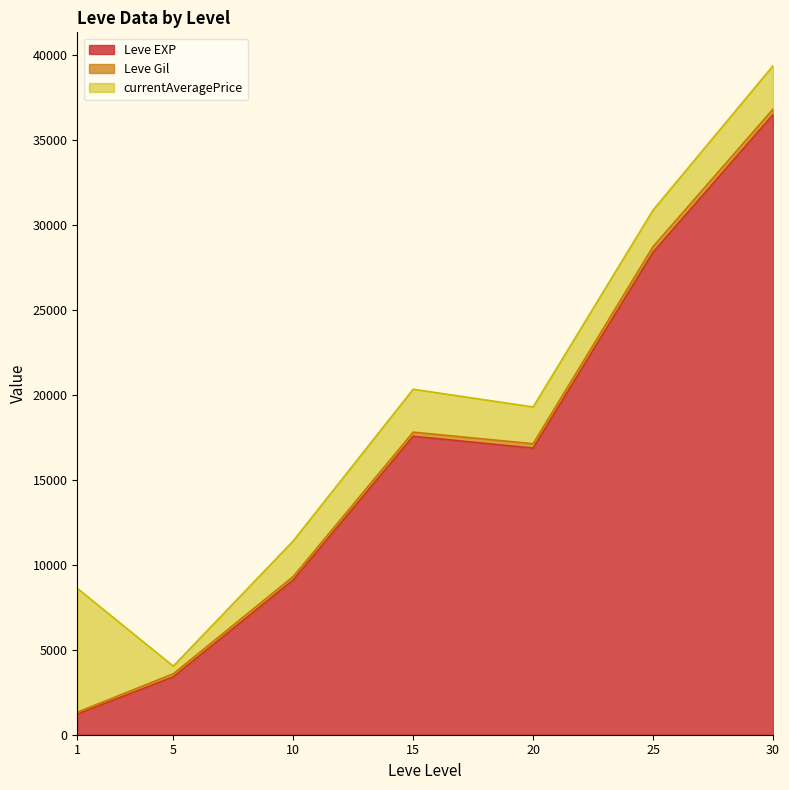

What are all the series names shown in the legend?

Leve EXP, Leve Gil, currentAveragePrice